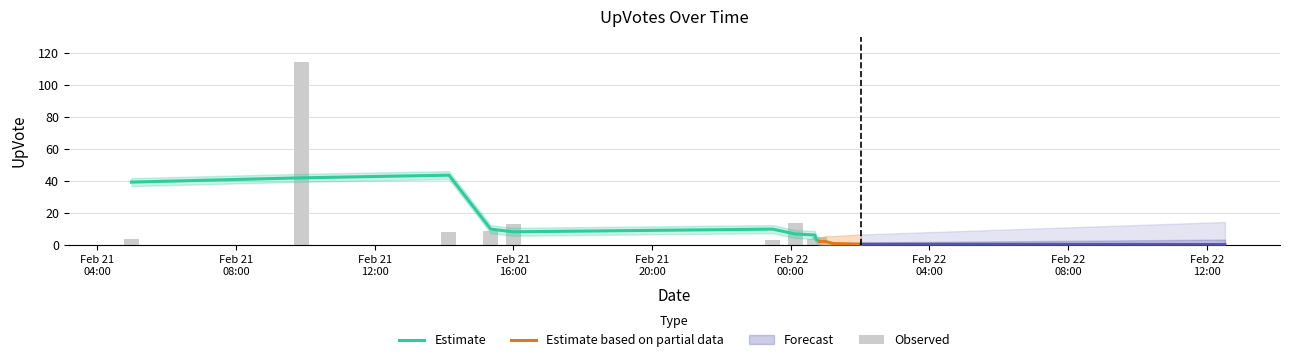

What is the difference between the values at 11 and 7?

3